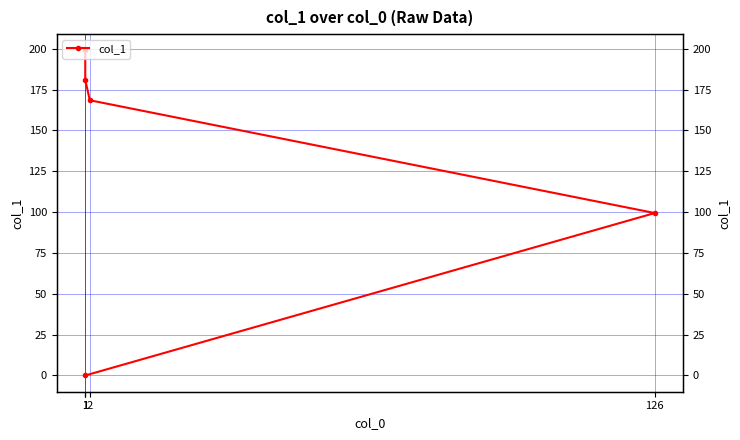

What is the ratio of the value at 1 to the value at 1?

0.9